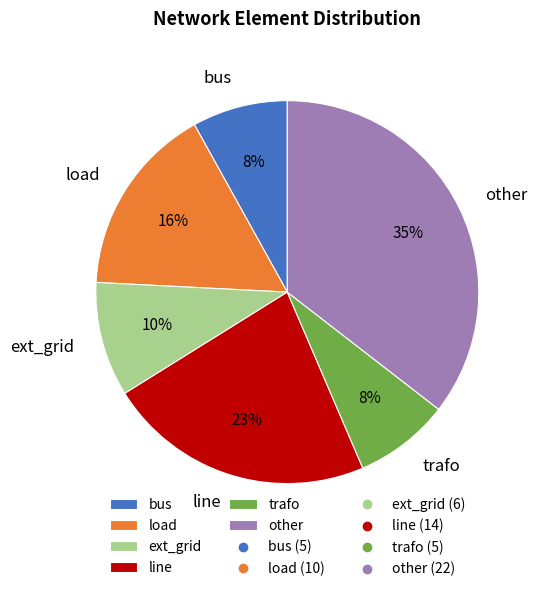

True or false: other accounts for 35% of the total.

True